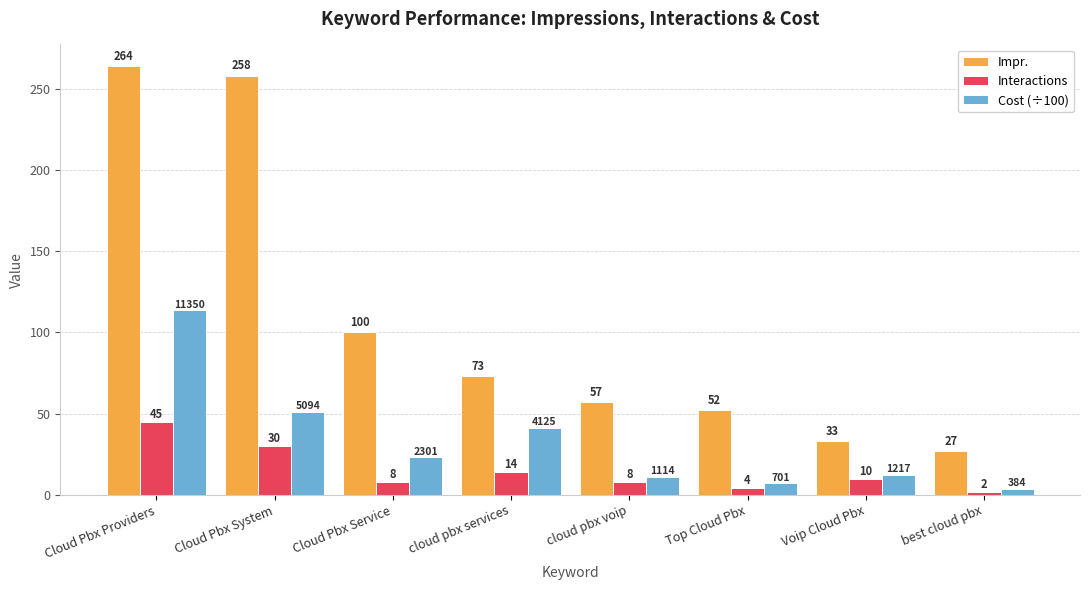

At how many categories does at least one series exceed 189?

2